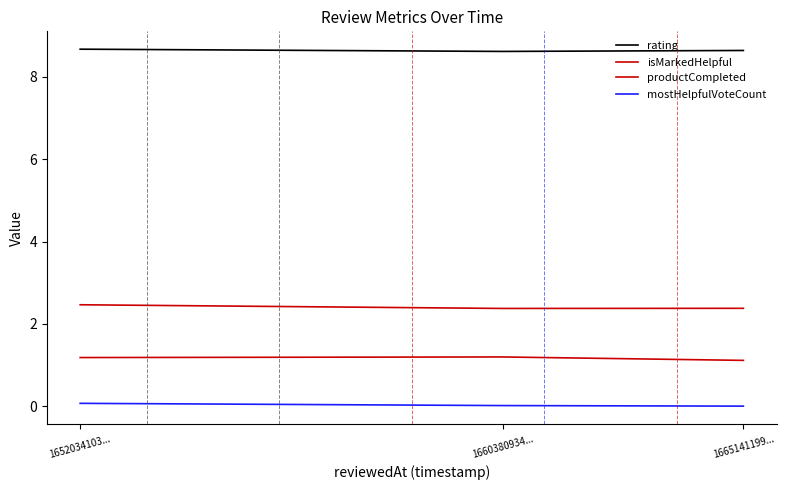

Which series has the widest spread of values?

isMarkedHelpful